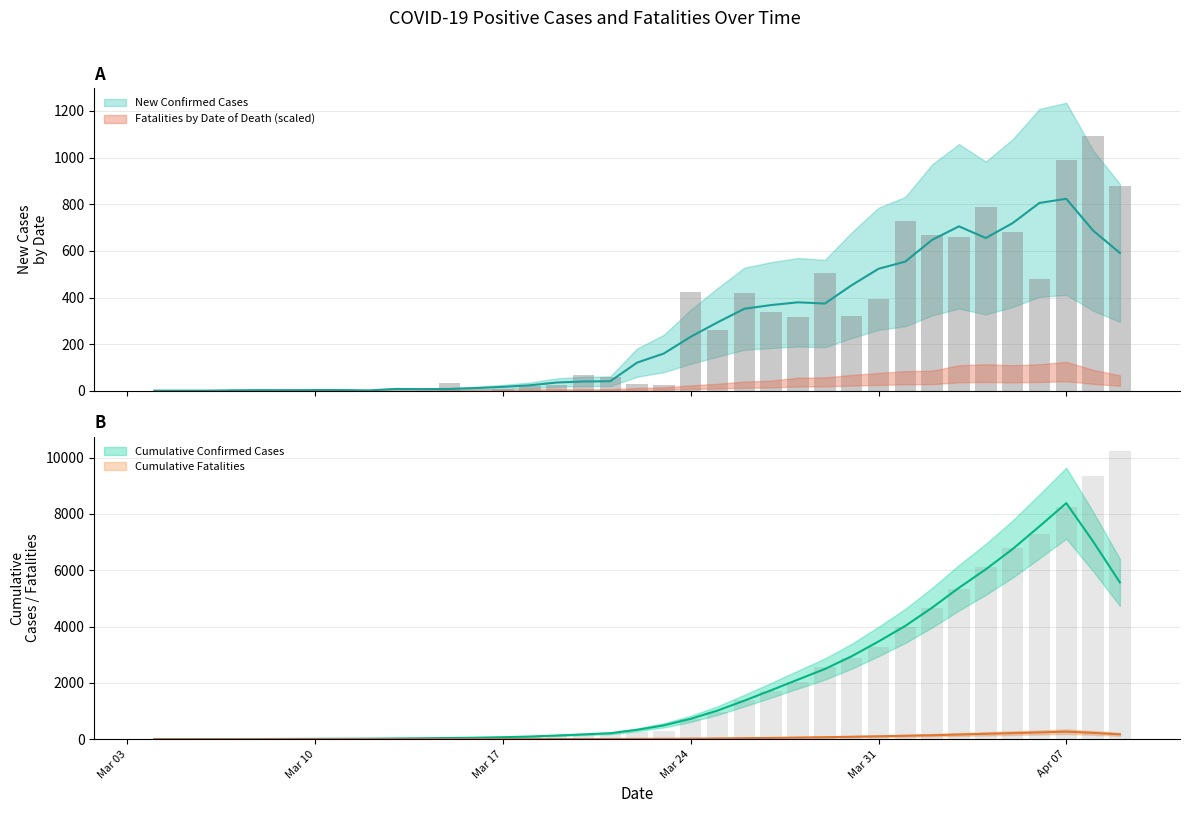

How many values in the Cumulative Confirmed Cases series exceed 263?

18